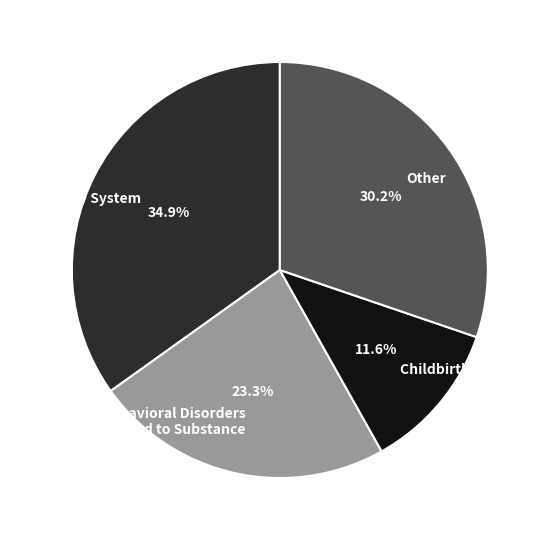

What is the largest slice in the pie chart?

Circulatory System